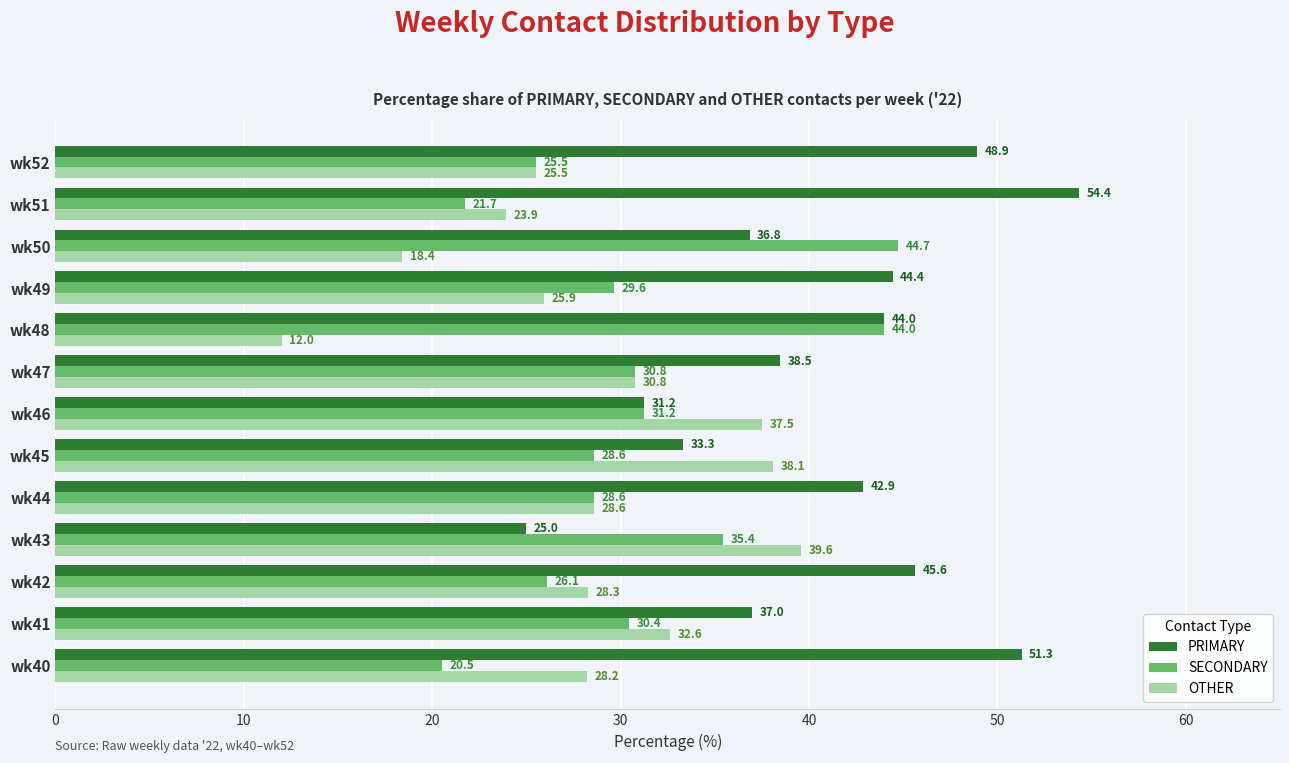

What is the difference between the second highest and second lowest values in the OTHER series?

19.7